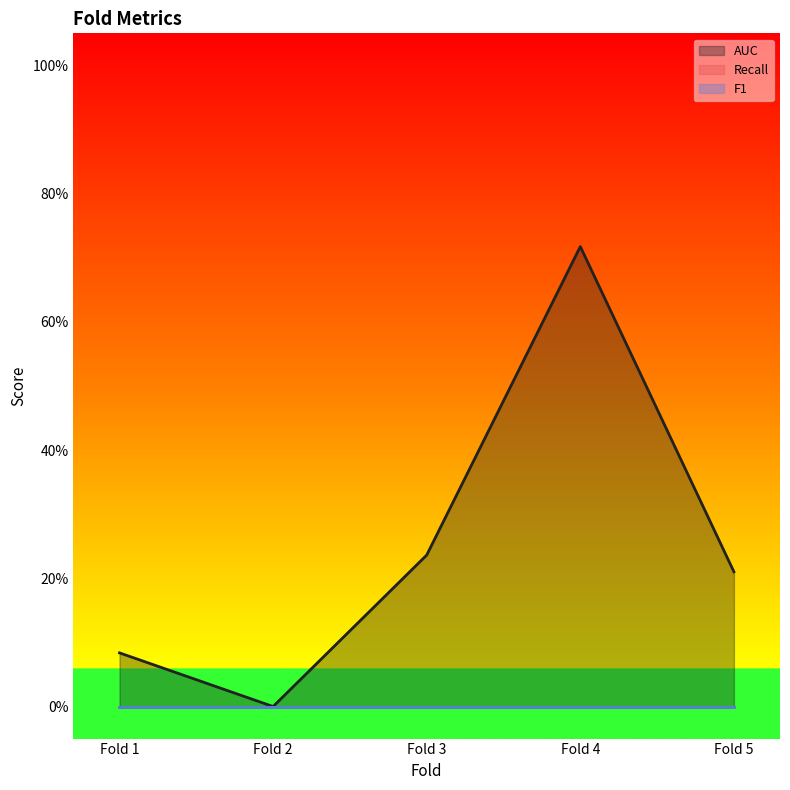

Reading right to left, extract all data points from this chart.

AUC: 0.2	0.7	0.2	0.0	0.1
Recall: 0.0	0.0	0.0	0.0	0.0
F1: 0.0	0.0	0.0	0.0	0.0